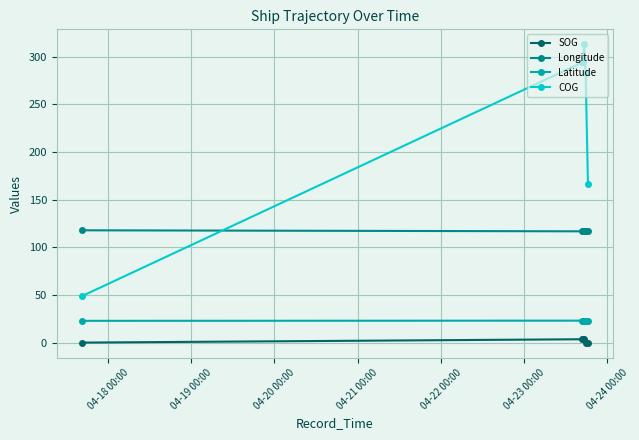

What is the lowest value of the COG series?

49.0